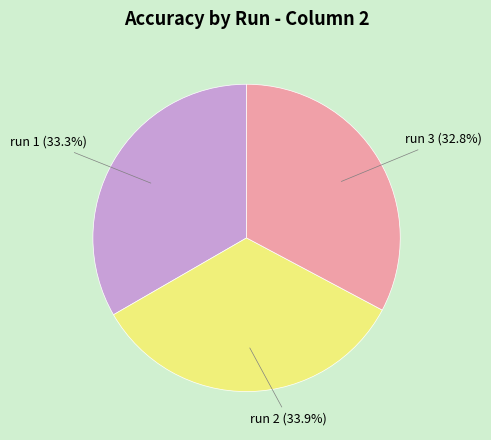

What is the total percentage of run 1 and run 2?

67.2%